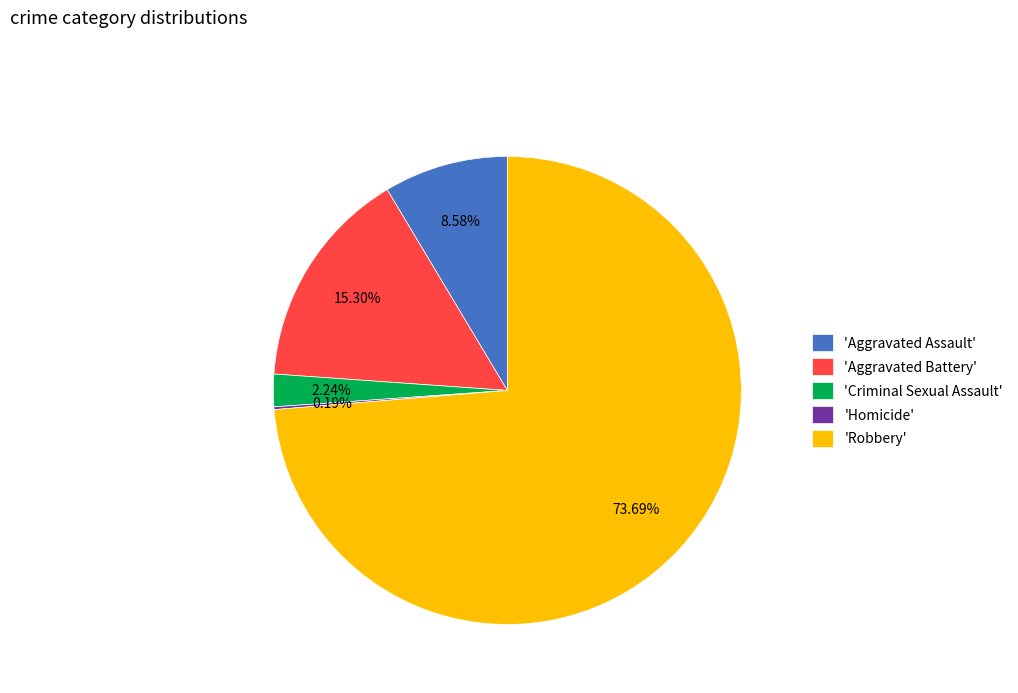

Approximately how many times larger is the value at 'Robbery' compared to 'Aggravated Battery'?

4.8